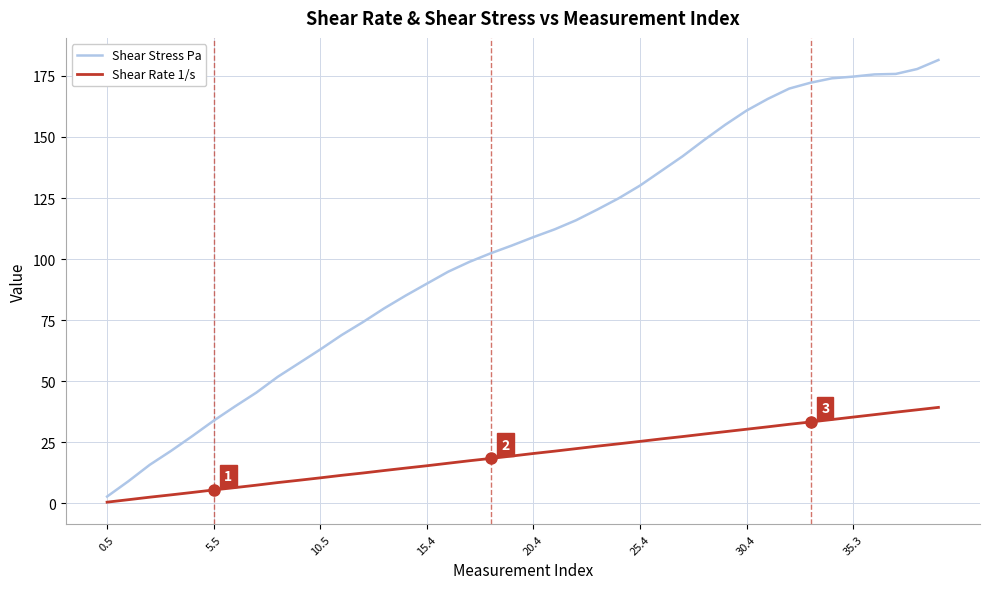

Which series has the largest range (max minus min)?

Shear Stress Pa